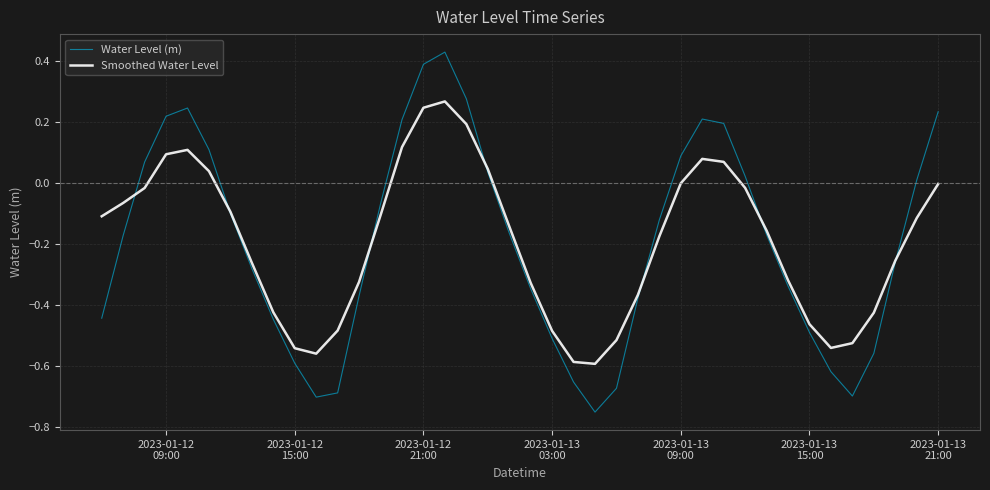

Which series has the widest spread of values?

Water Level (m)